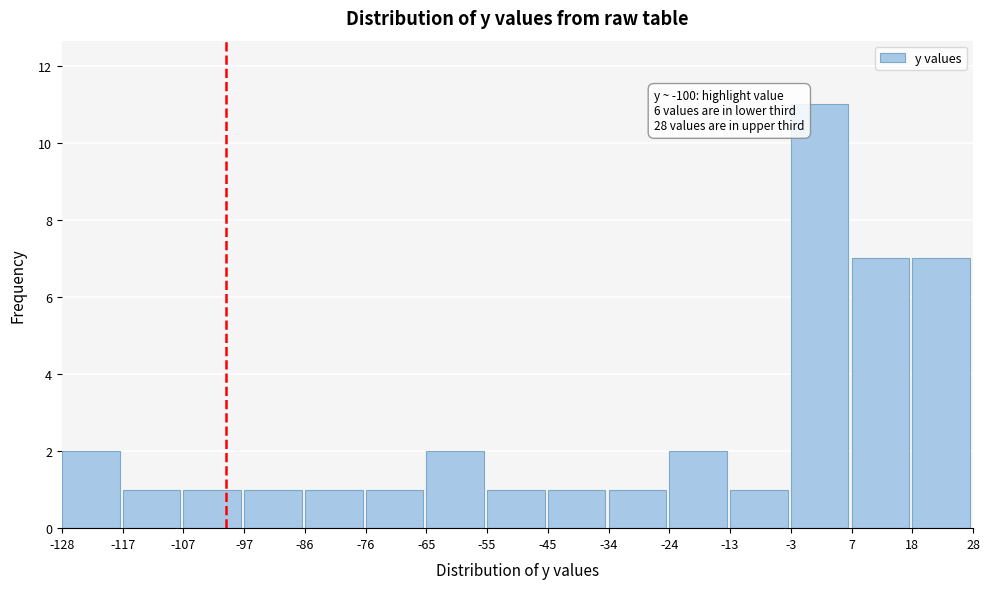

Which range on the x-axis has the tallest bar?

-3 to 7